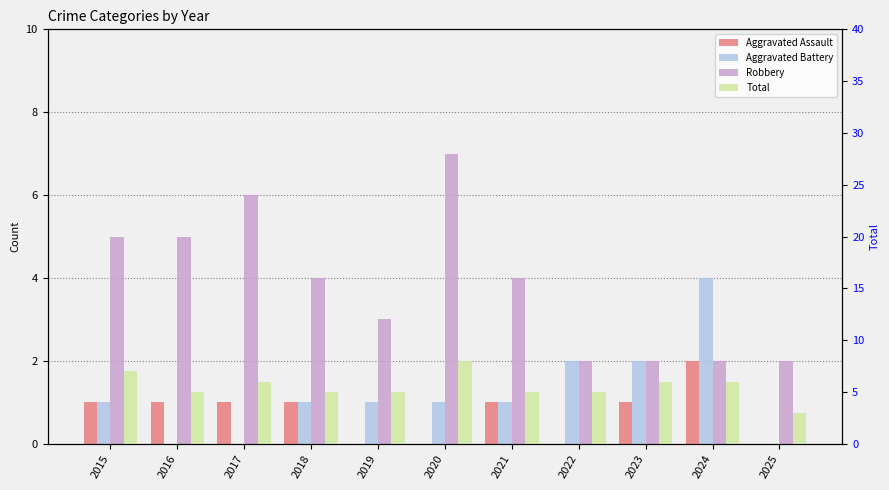

Count the number of categories in the chart.

11